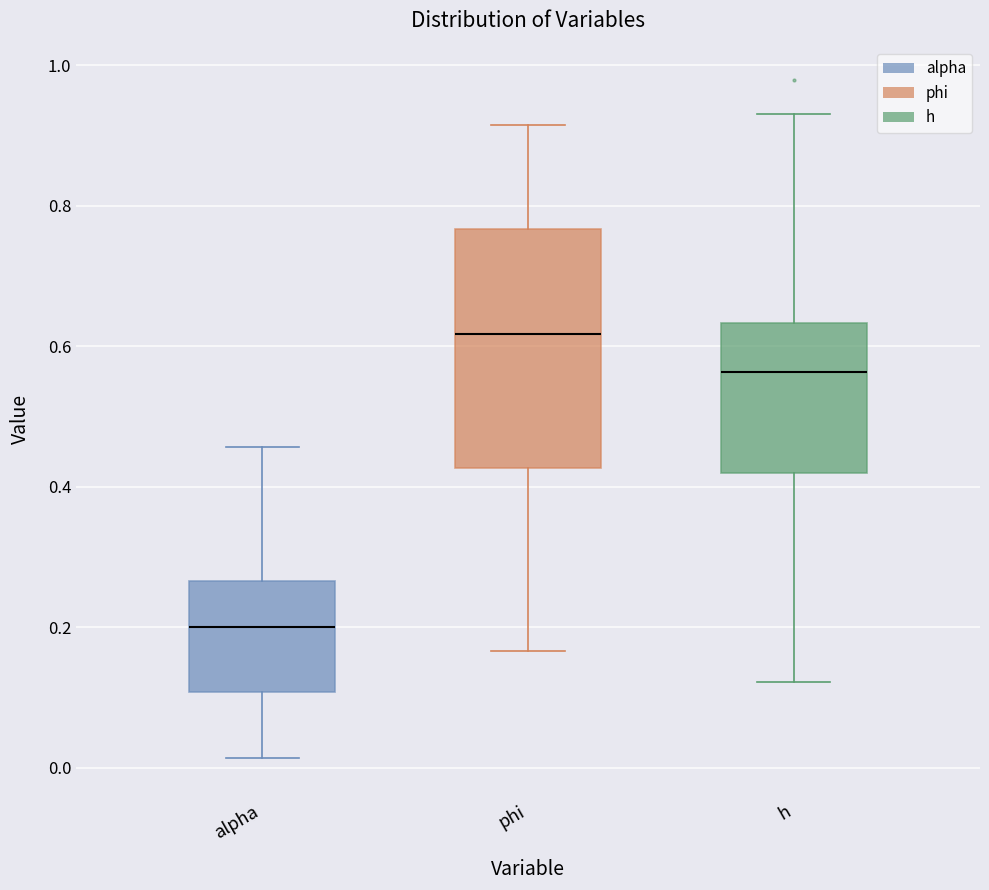

Where is the lower edge of the box for alpha on the y-axis? The values are not printed on the chart, so give them approximately, as read against the axis.

0.10